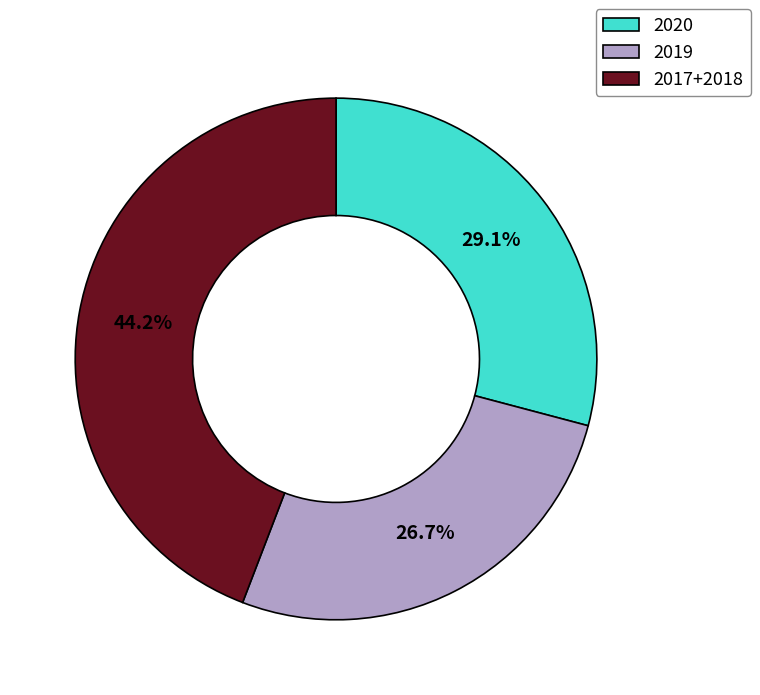

Is there any slice that represents more than half of the pie?

No